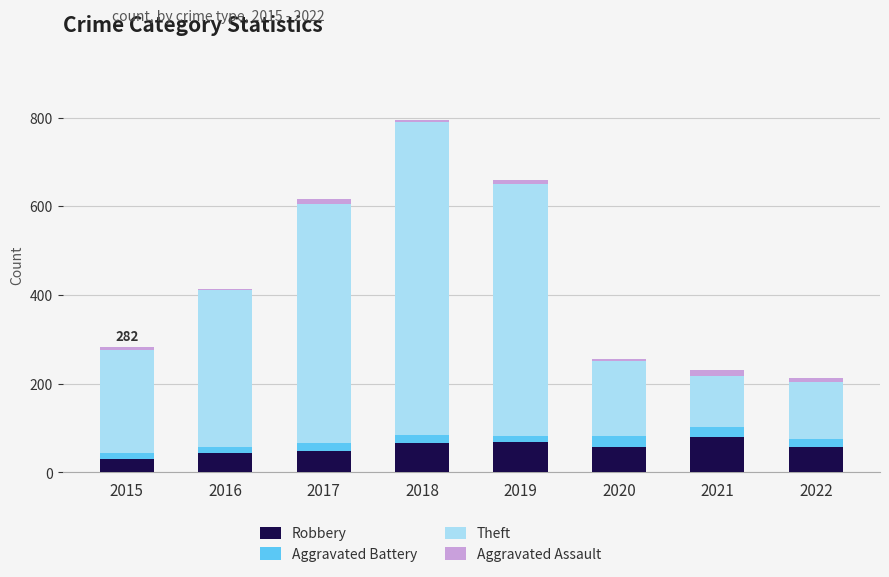

What is the sum of all Robbery values?

453